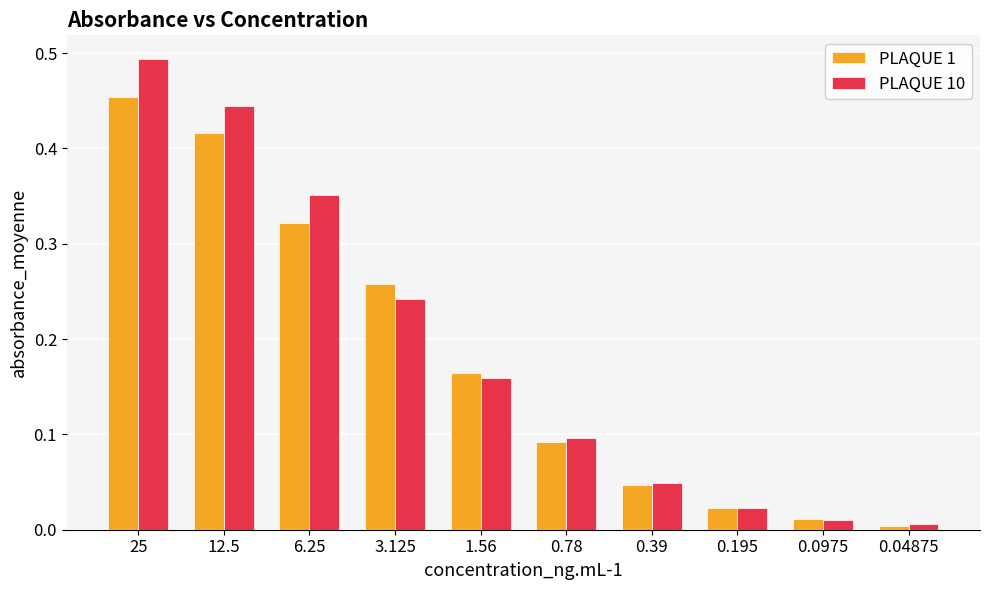

Are the bars horizontal?

No